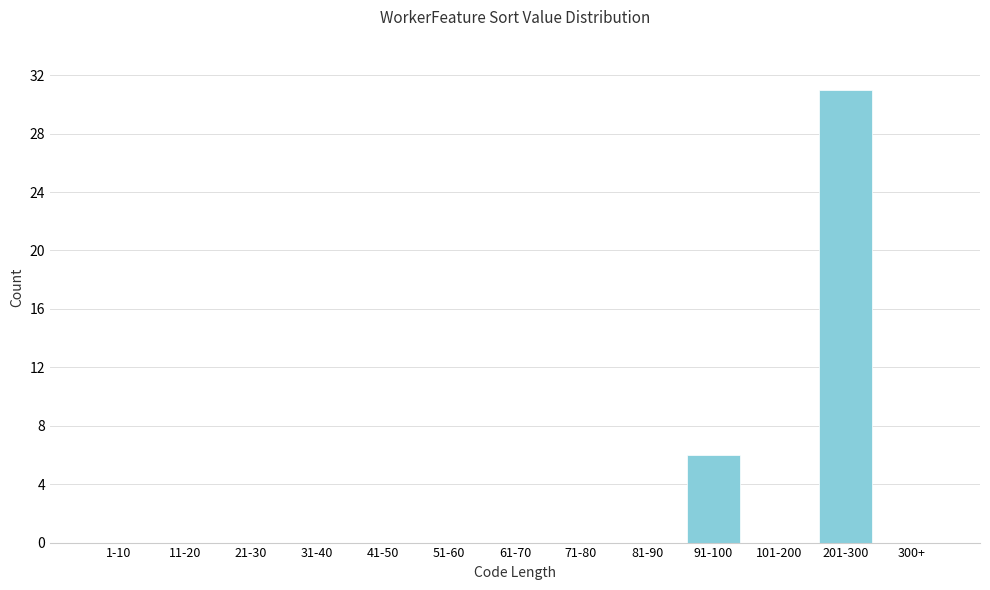

Reading right to left, what are all the values shown in this chart?

300+=0	201-300=31	101-200=0	91-100=6	81-90=0	71-80=0	61-70=0	51-60=0	41-50=0	31-40=0	21-30=0	11-20=0	1-10=0